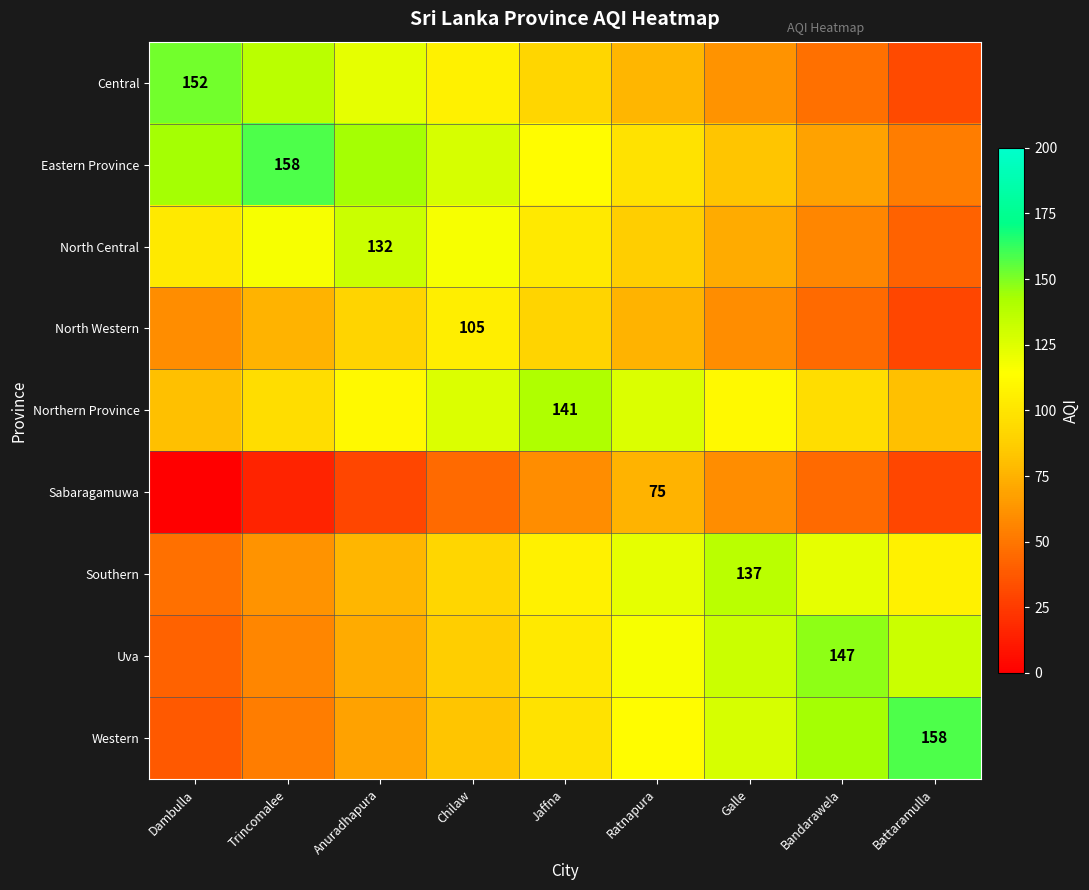

The Southern series shows 137 at Galle. True or false?

True